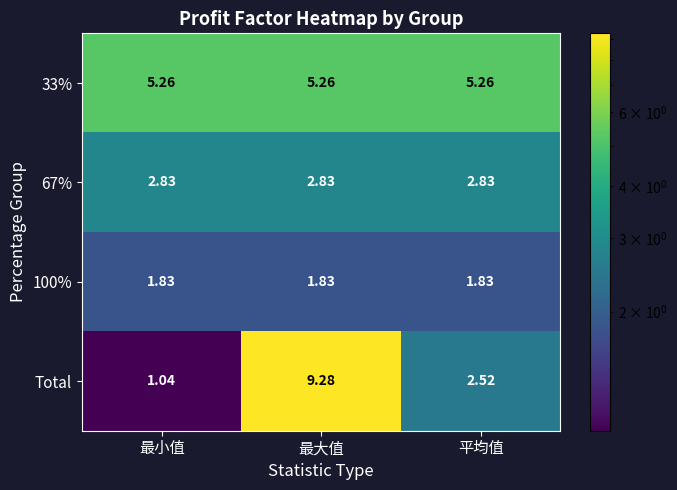

Between 最大值 and 平均值, which series saw the biggest shift?

Total